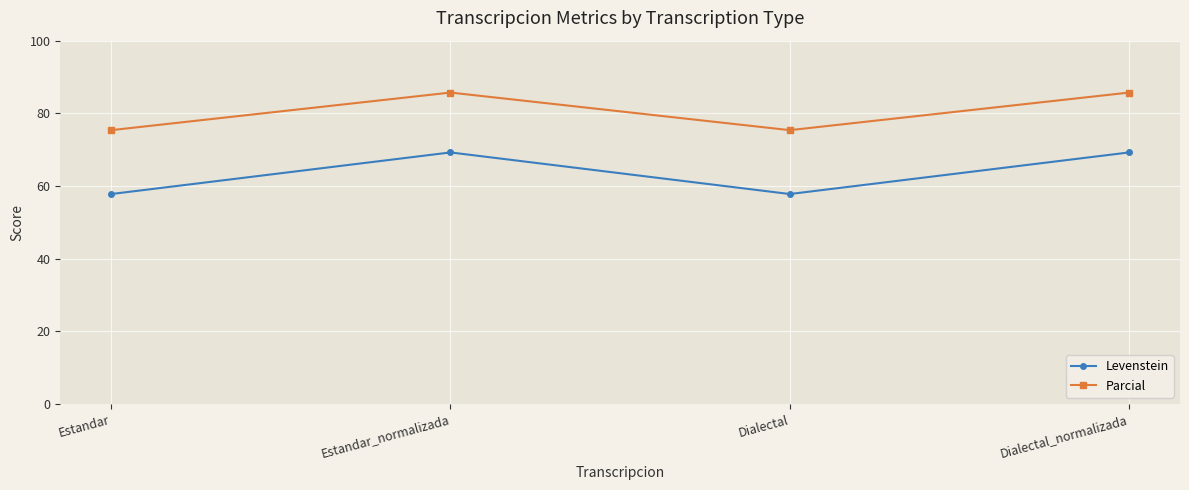

True or false: Levenstein and Parcial intersect in this chart.

False